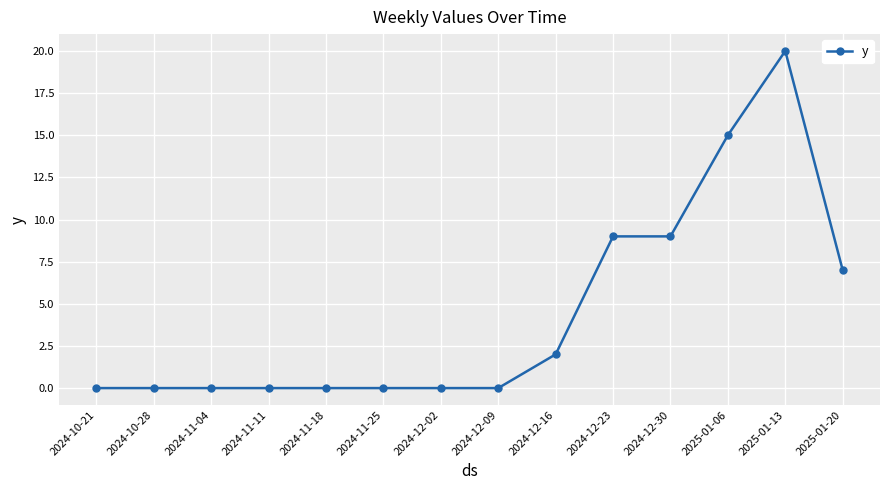

The chart shows a value of 14 at 2024-12-23. True or false?

False